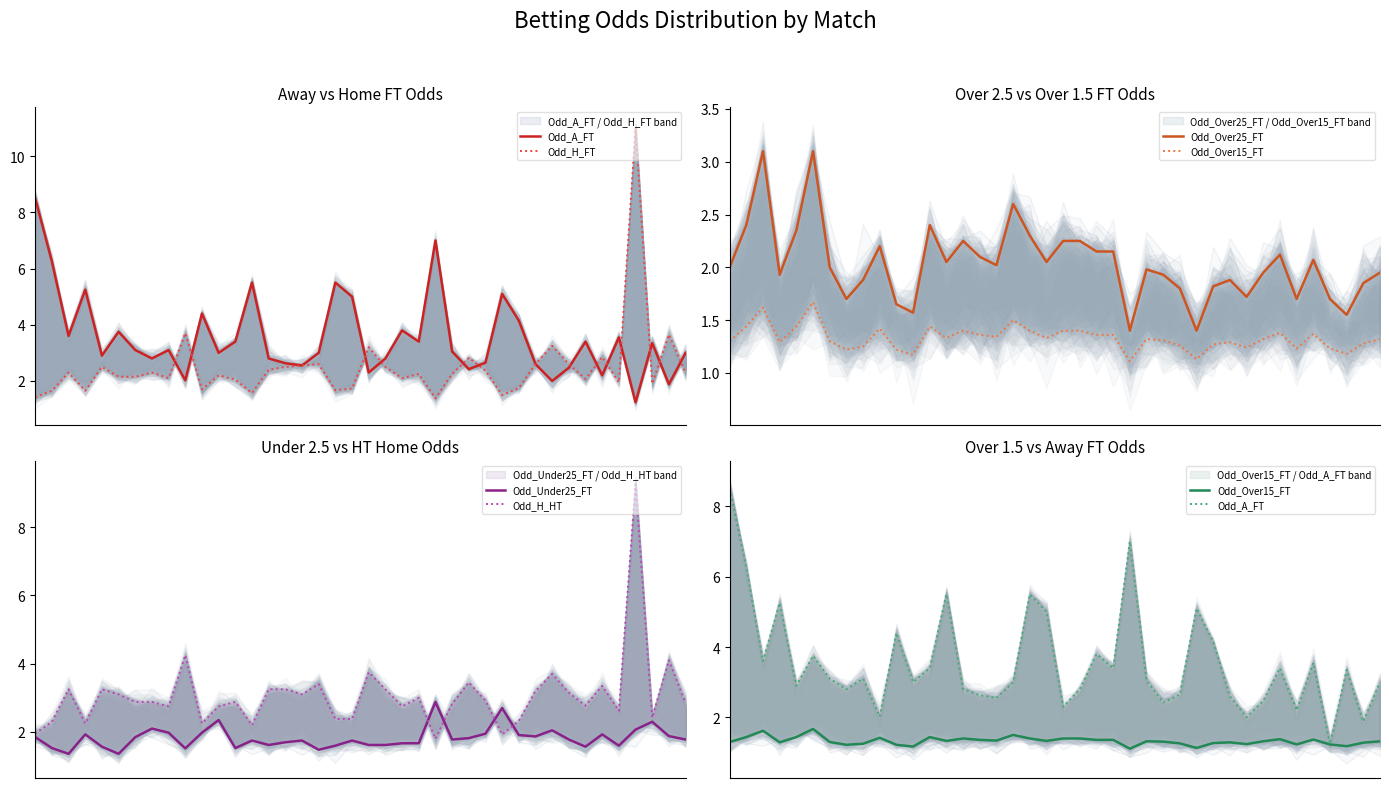

The value of Odd_A_FT at 37 is 4.7. True or false?

False